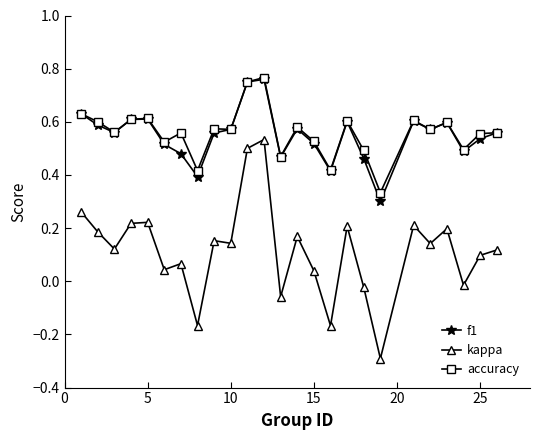

How many interior local valleys does the f1 series have?

7